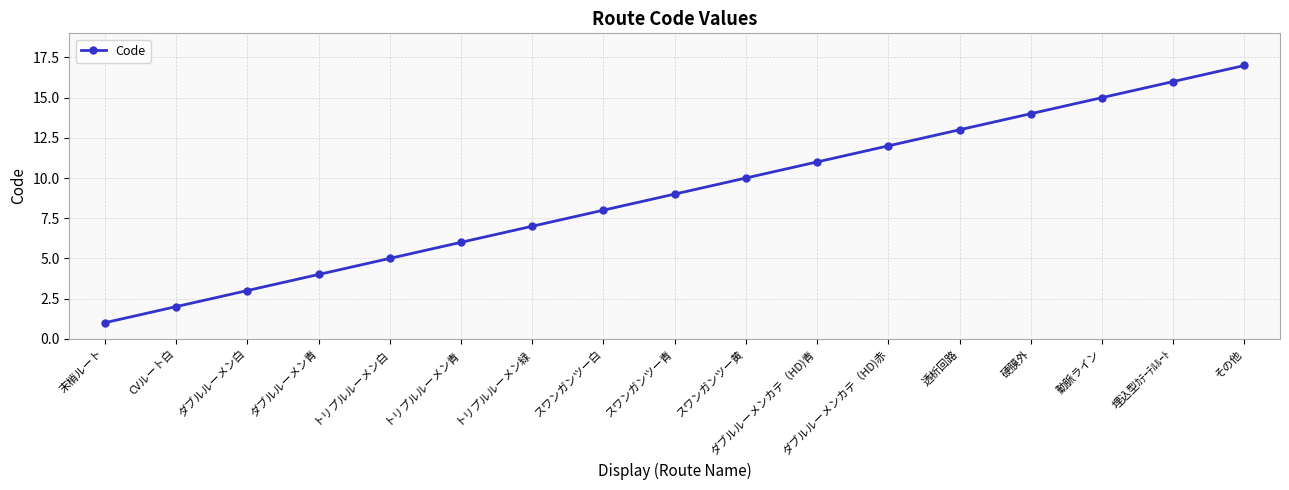

The value at トリプルルーメン緑 is 11. True or false?

False